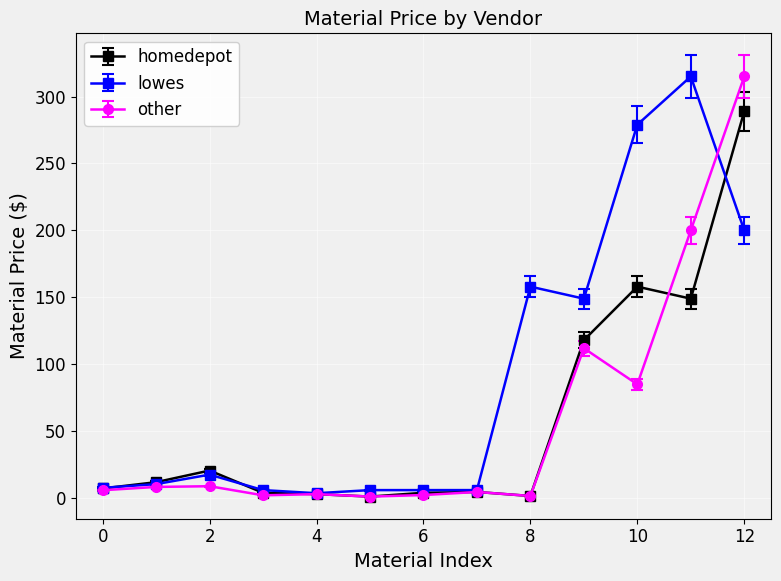

Which series has the largest total across all categories?

lowes